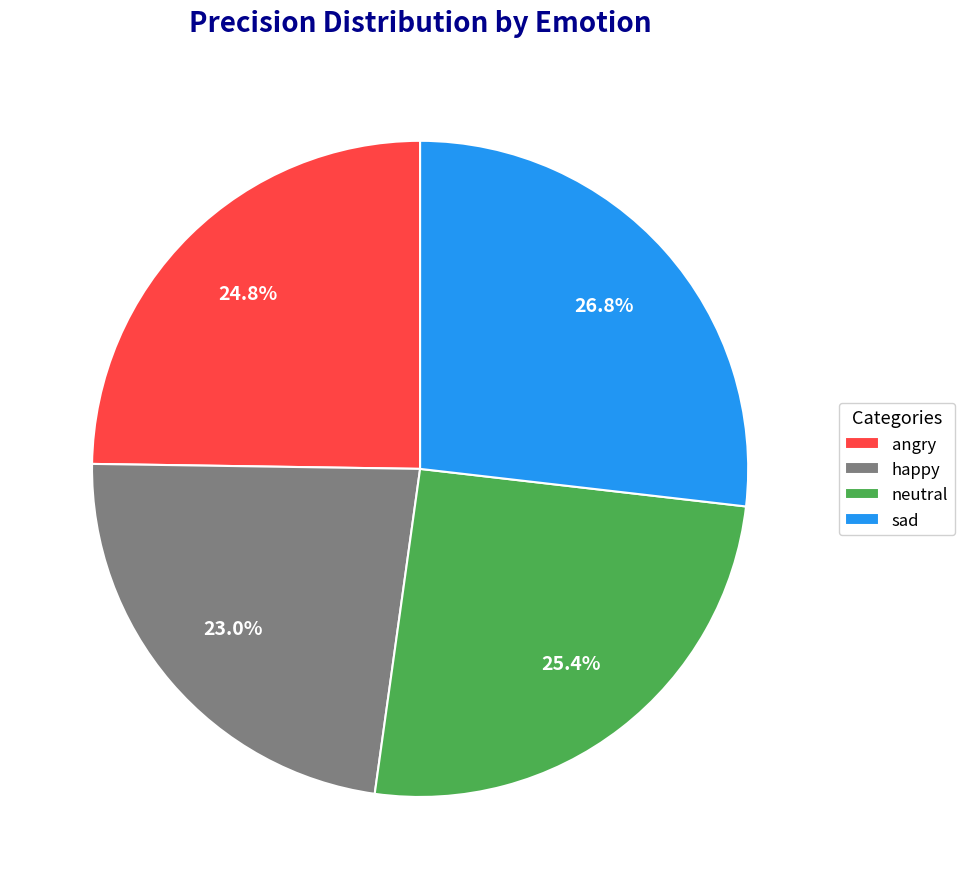

To the nearest percent, what is the combined percentage of happy and neutral?

48%